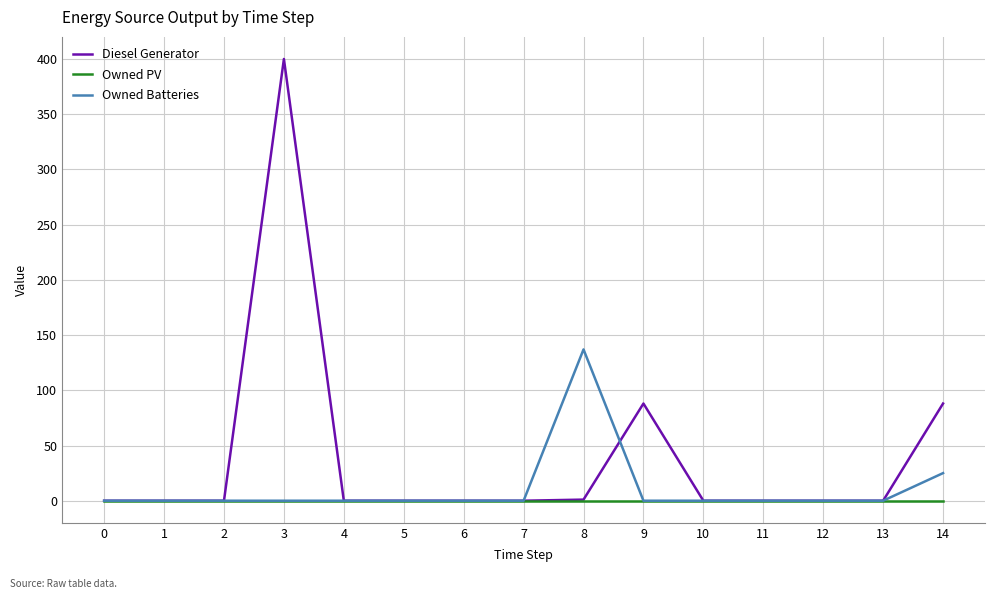

What is the maximum value shown in the chart?

400.0